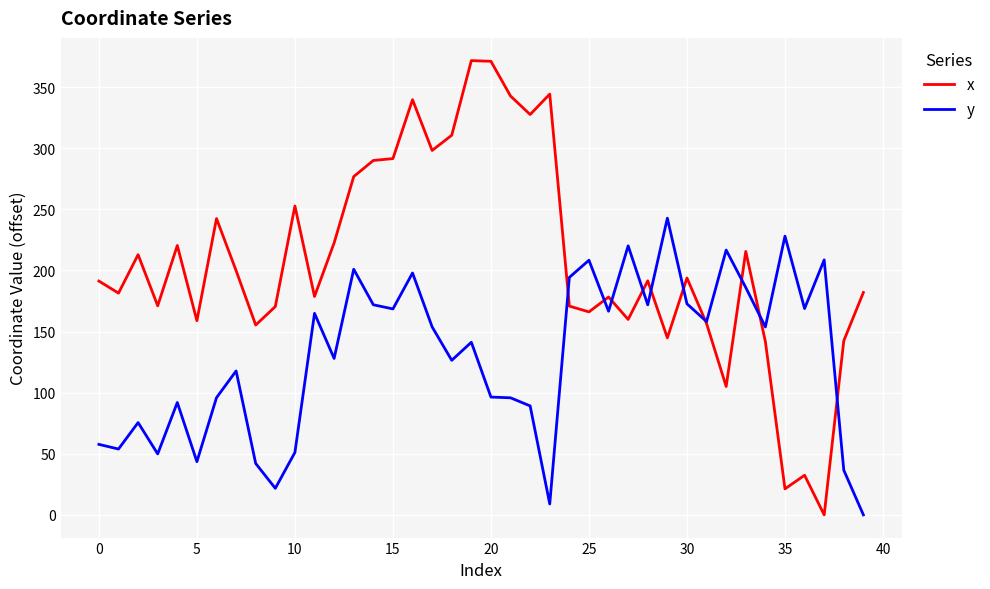

List the series in order of their peak value, lowest first.

y, x